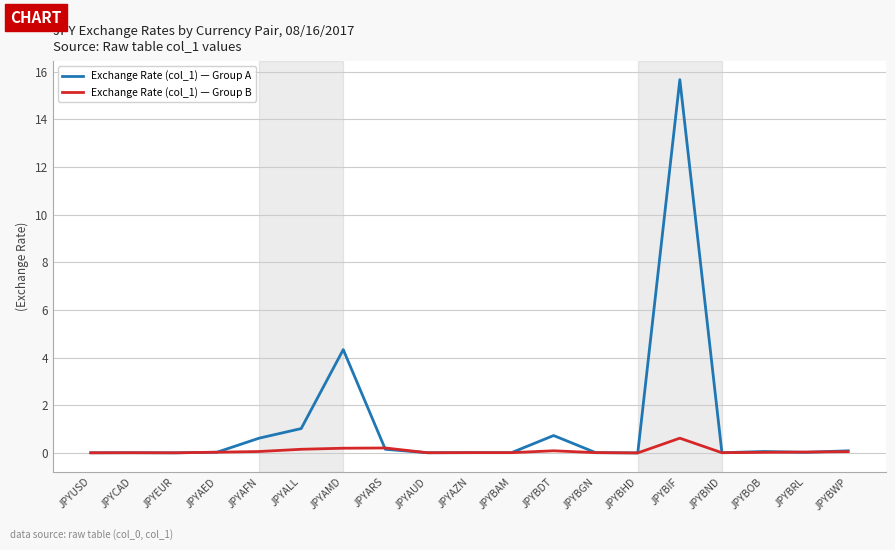

What is the maximum value for Exchange Rate (col_1) — Group B?

0.6